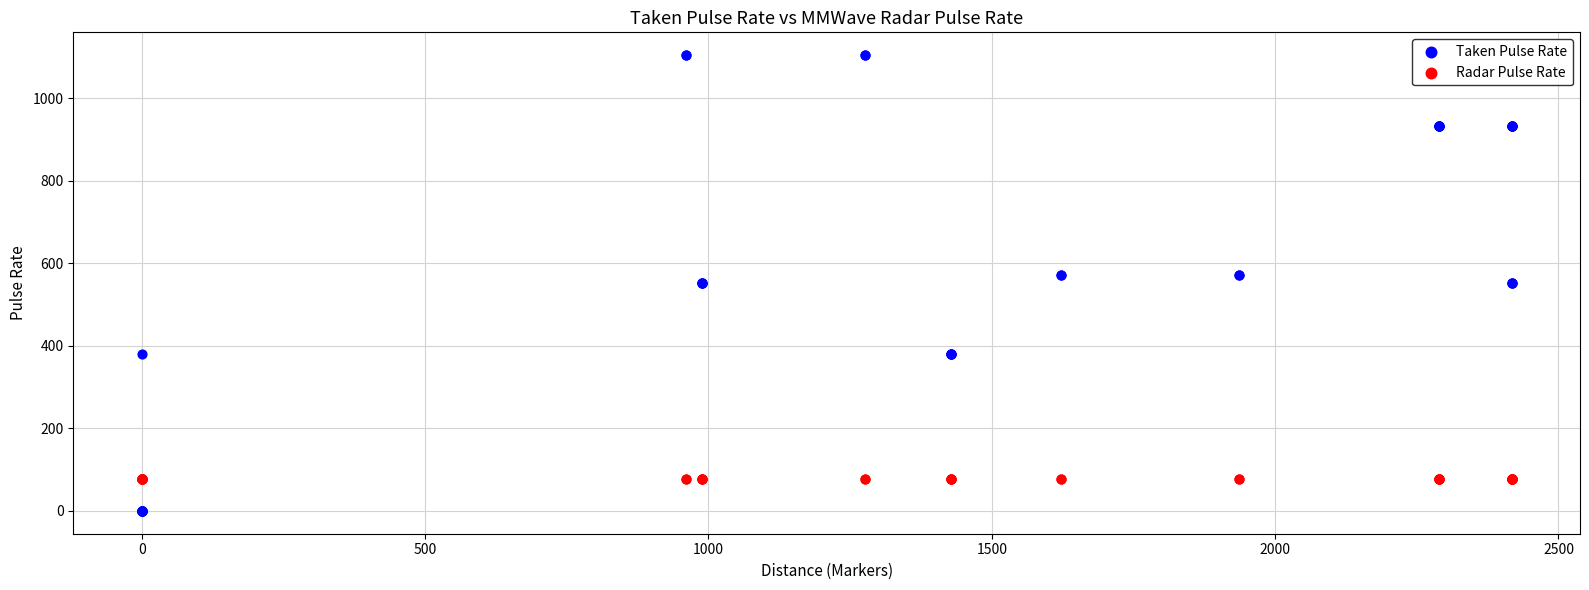

Which series contains the highest Y value?

Taken Pulse Rate